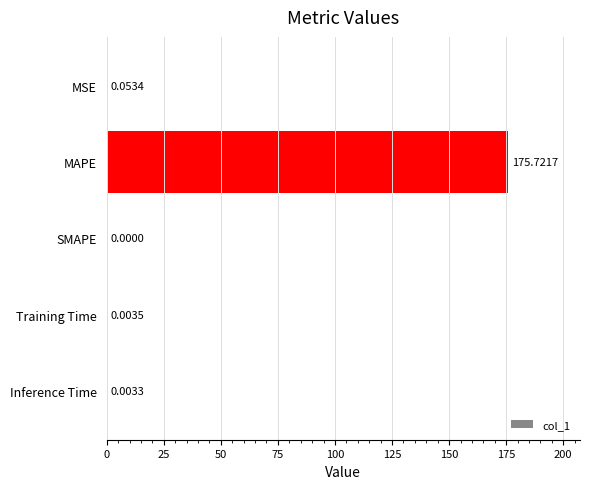

At which category does the chart reach its peak across all series?

MAPE